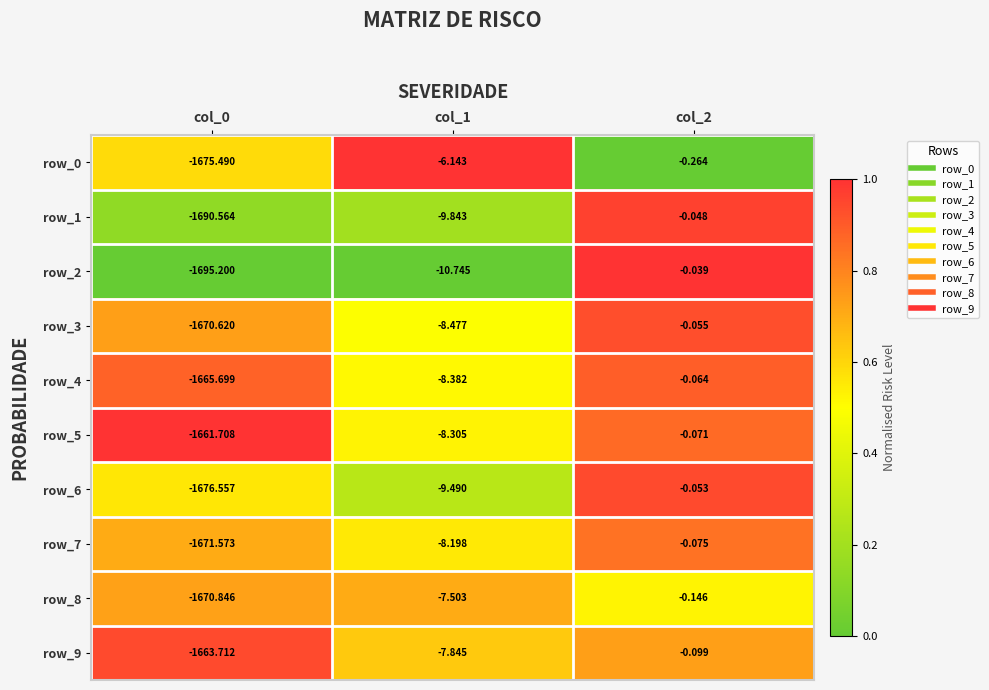

What is the approximate value of row_9 at col_0?

-1663.7